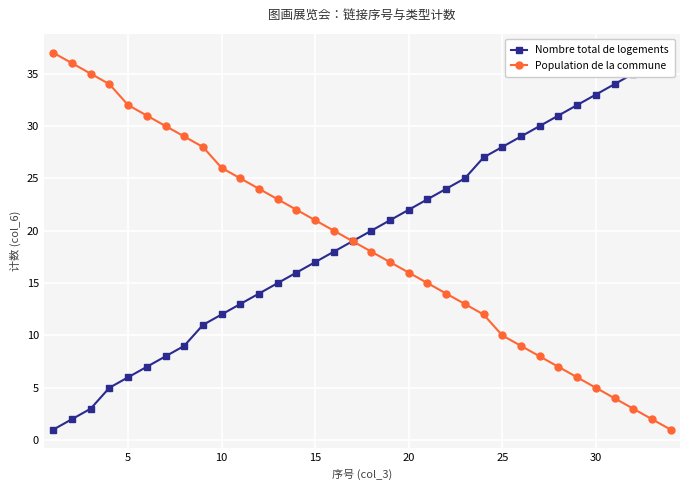

Is it true that Population de la commune equals 62 at 10?

False